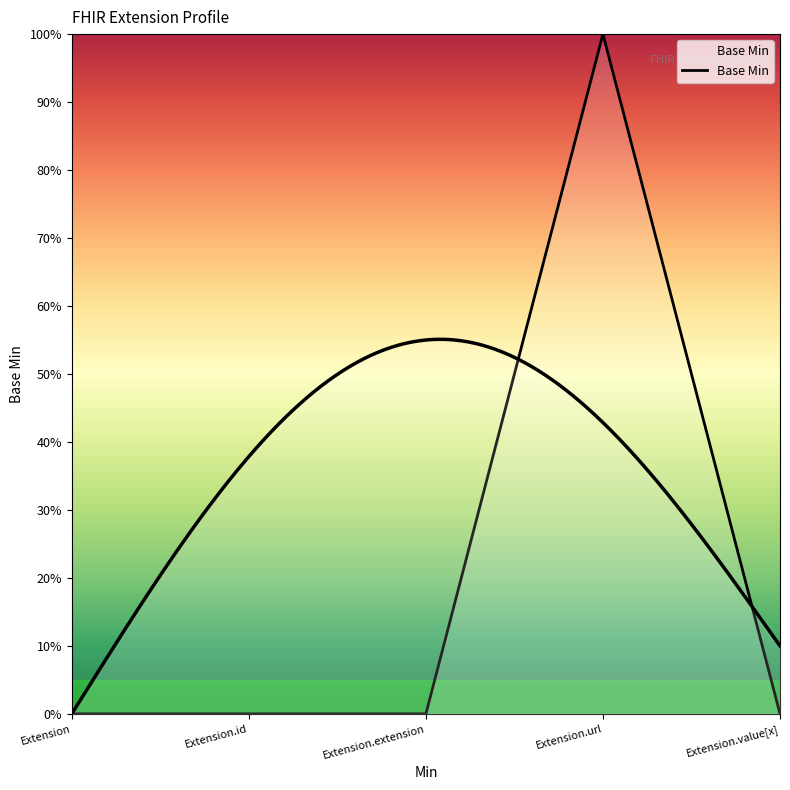

How many positive values are there?

1